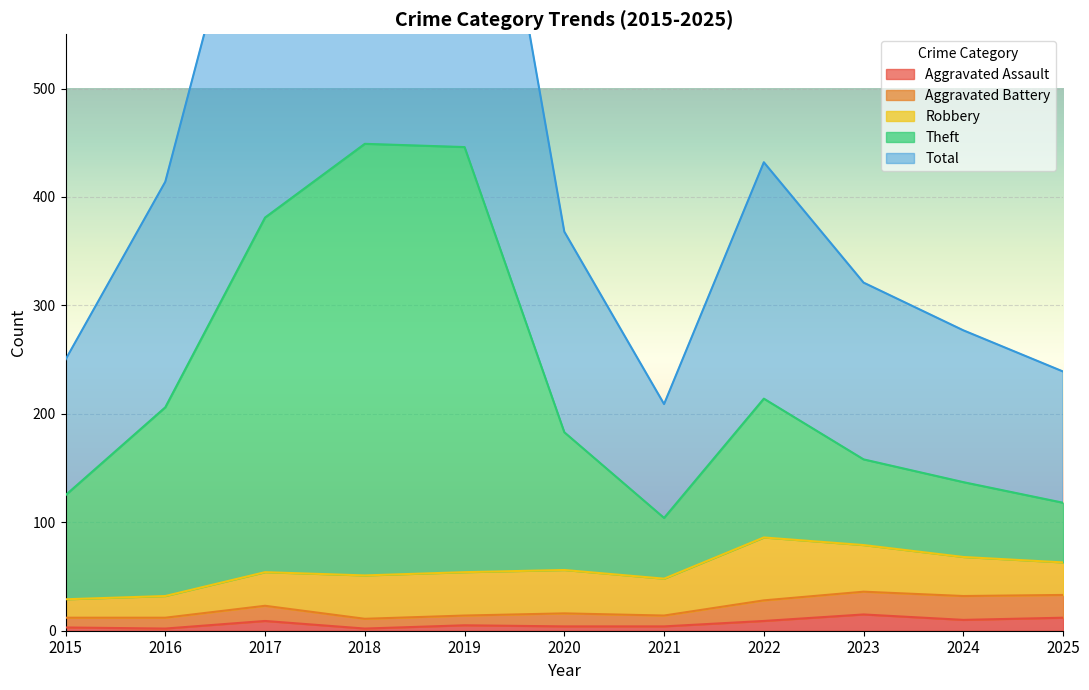

Where is the first local minimum for Theft?

2021